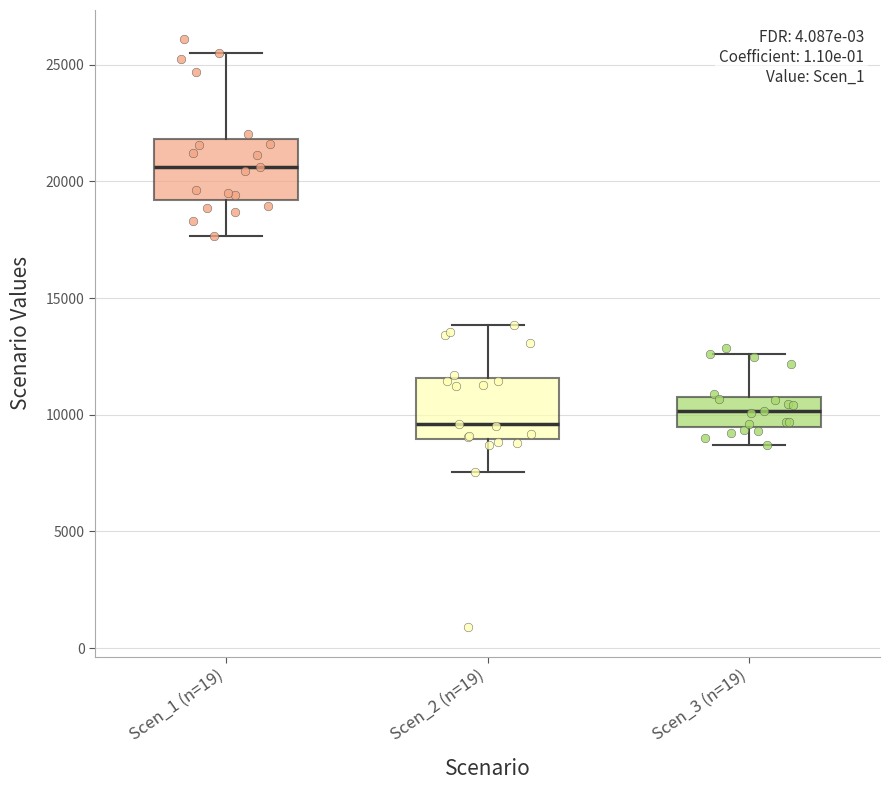

Reading left to right, read every box against the y-axis: the position of its median line, the range the box covers, and the ends of its whiskers. The values are not printed on the chart, so give them approximately, as read against the axis.

Scen_1 (n=19): median 20500, box 19000 to 22000, whiskers 17500 to 25500
Scen_2 (n=19): median 9500, box 9000 to 11500, whiskers 7500 to 14000
Scen_3 (n=19): median 10000, box 9500 to 11000, whiskers 8500 to 12500